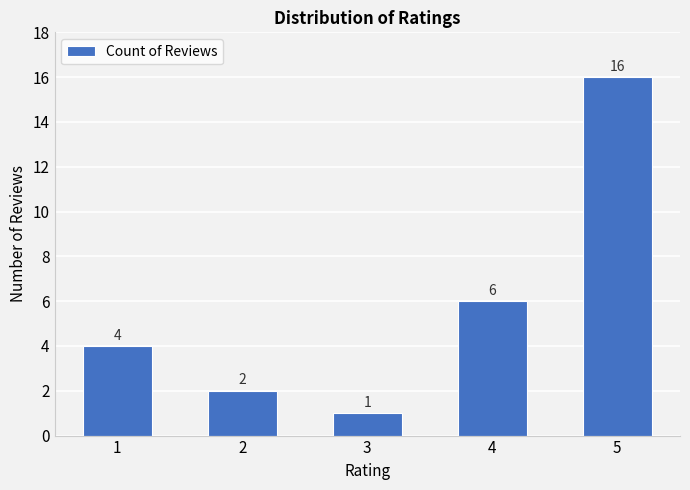

Which has a higher value, 4 or 1?

4